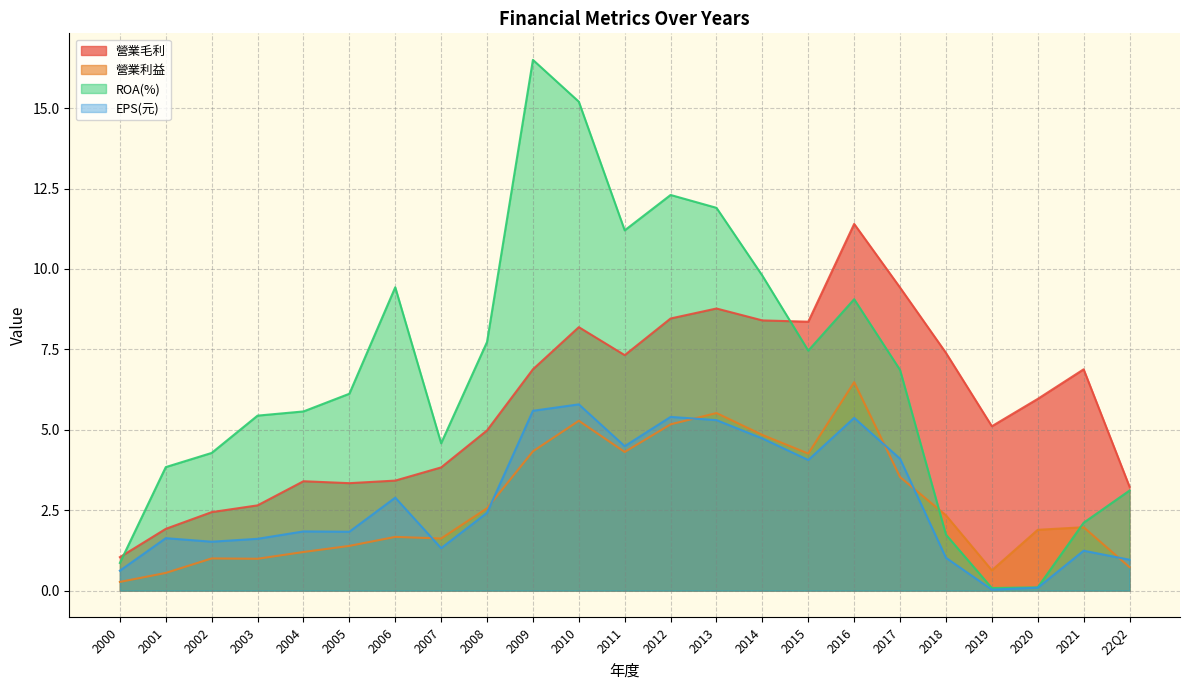

What is the difference between the 營業利益 values at 2001 and 22Q2?

0.2